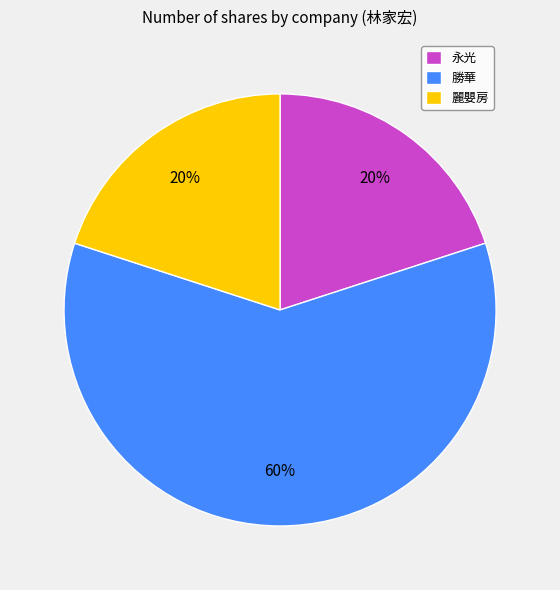

Combined, do 永光 and 勝華 account for over 50%?

Yes